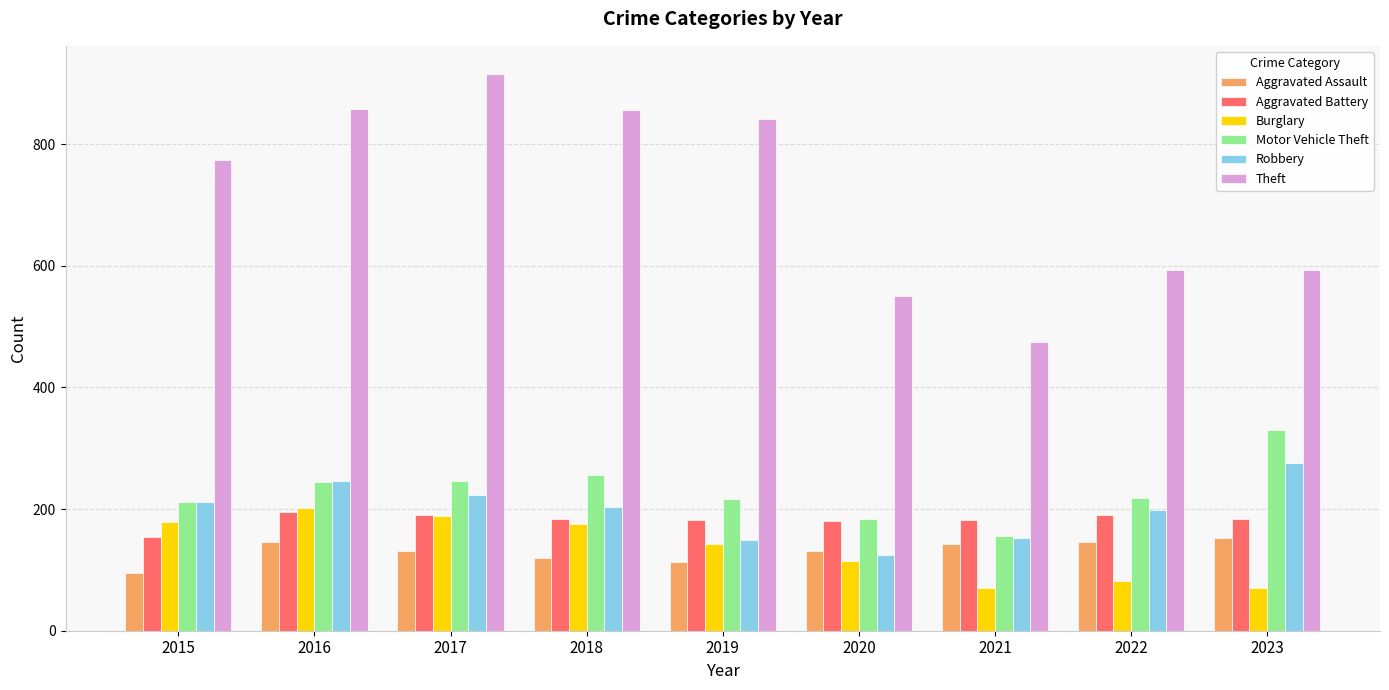

The value of Aggravated Battery at 2017 is 280. True or false?

False